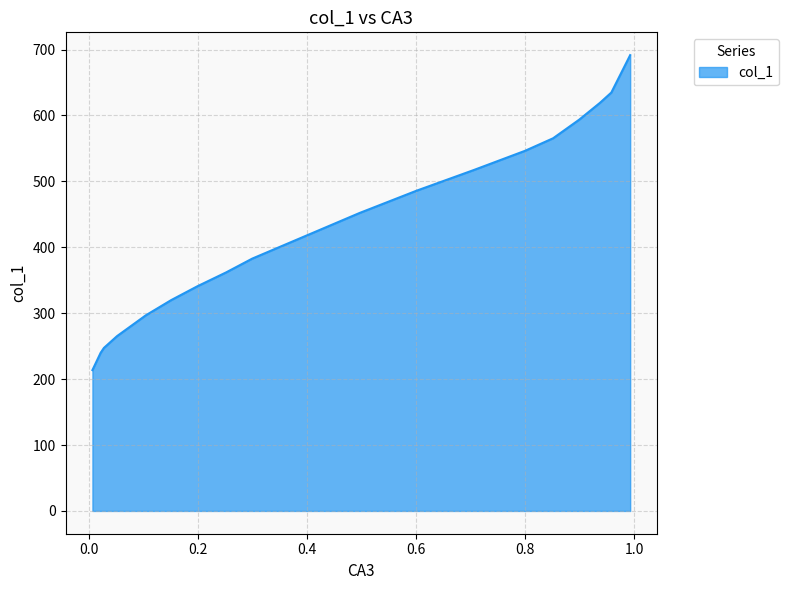

What is the value of the 12th point from the left?

340.8